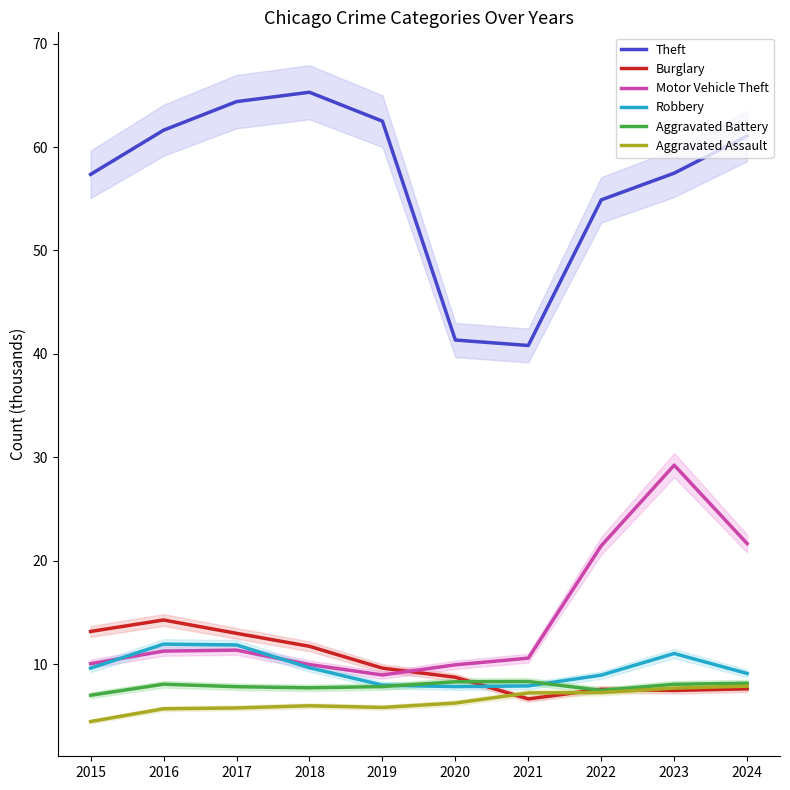

How many lines are shown in the chart?

6